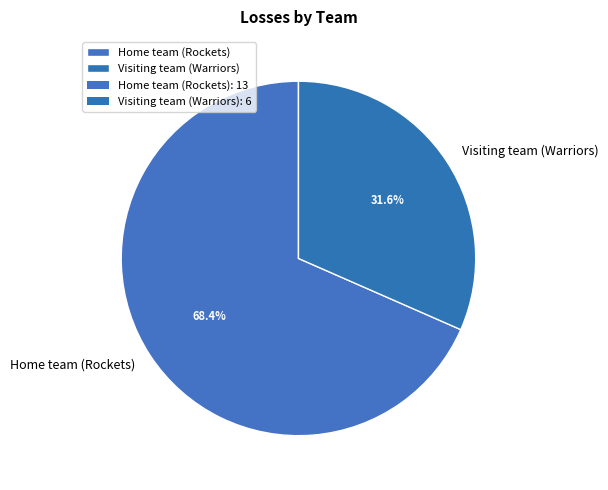

What is the ratio of the value at Home team (Rockets) to the value at Visiting team (Warriors)?

2.2